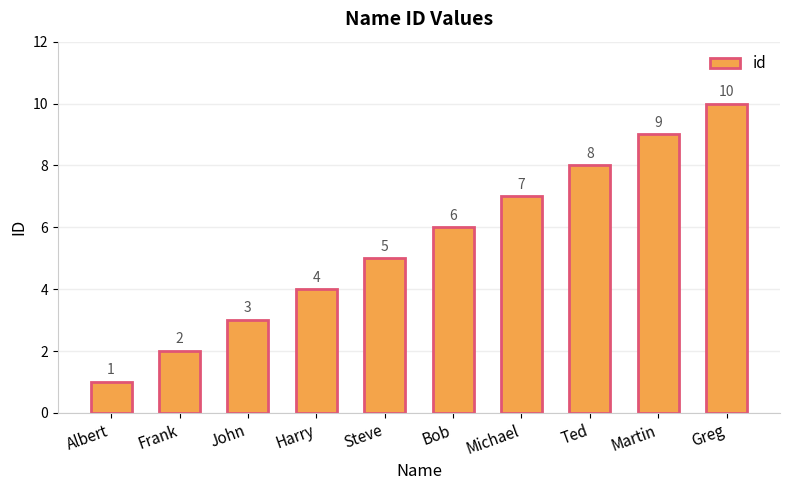

Rank the categories by value from lowest to highest.

Albert, Frank, John, Harry, Steve, Bob, Michael, Ted, Martin, Greg